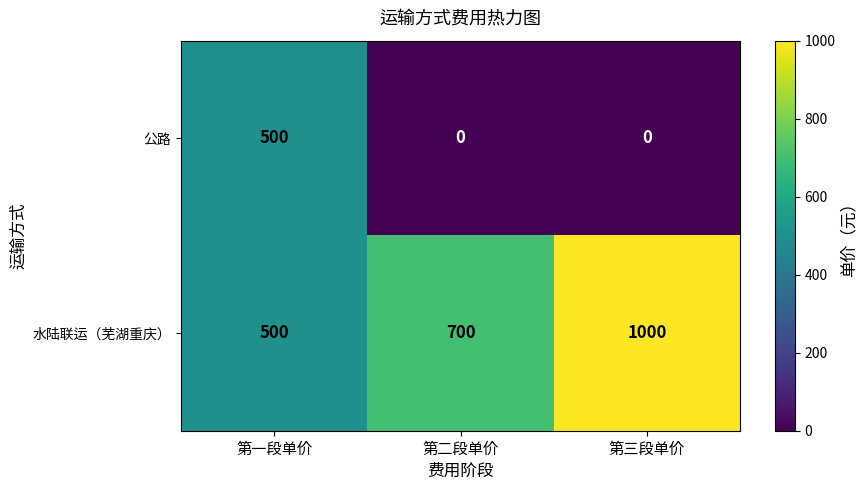

The 水陆联运（芜湖重庆） series shows 1000 at 第三段单价. True or false?

True